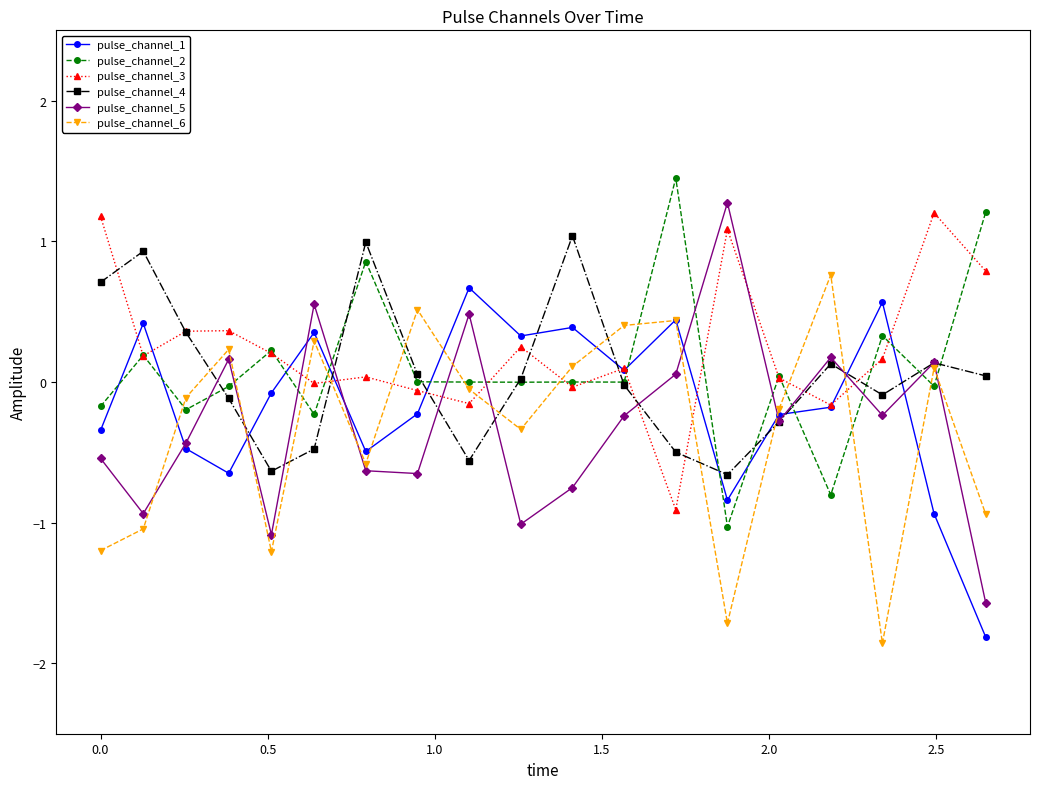

What is the minimum value shown in the chart?

-1.9